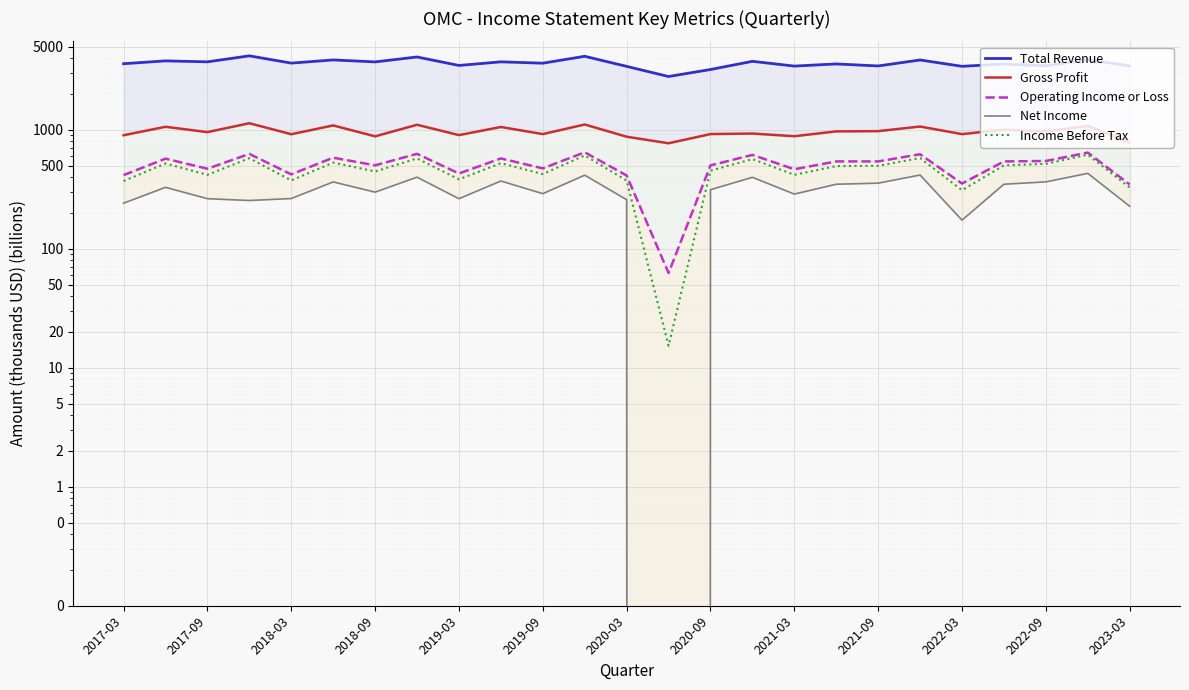

The value of Operating Income or Loss at 2023-03 is 346.5. True or false?

True